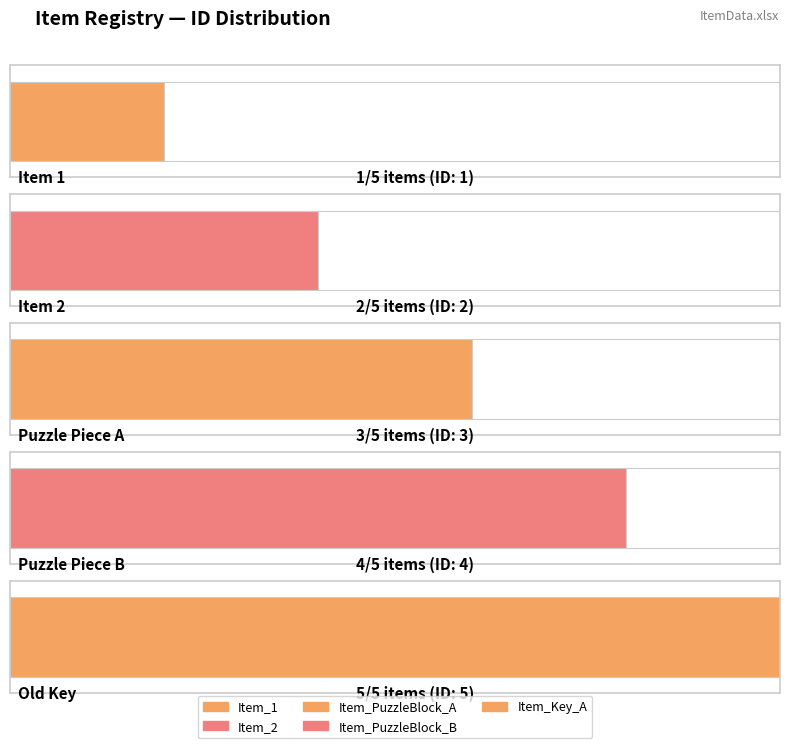

What is the minimum value shown in the chart?

1